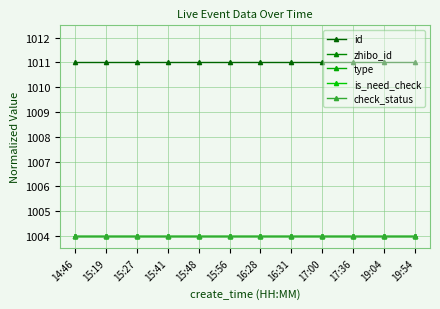

True or false: type has a value of 1391.1 at 15:27.

False